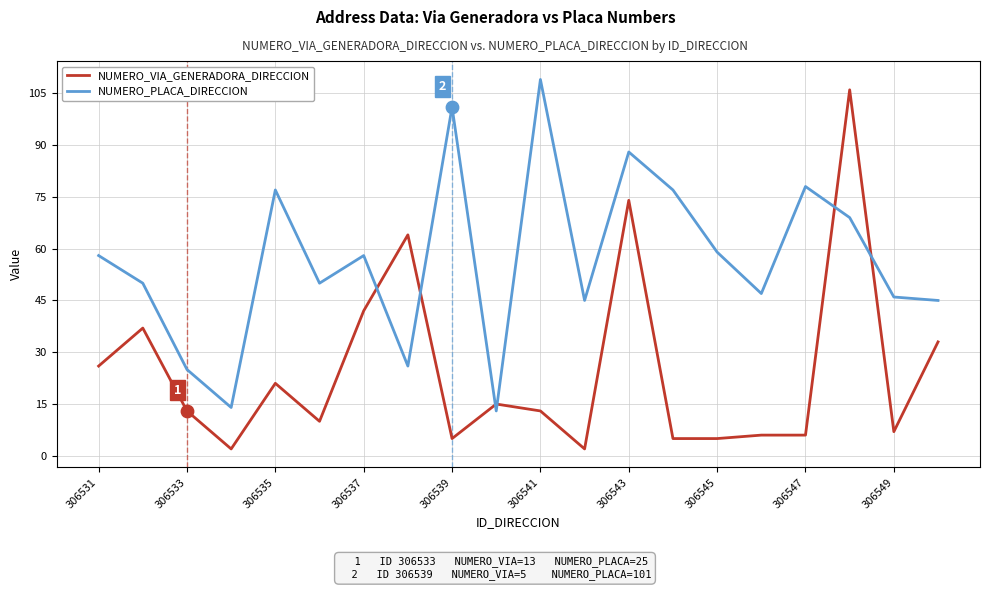

What is the difference between the maximum and minimum values in the NUMERO_VIA_GENERADORA_DIRECCION series?

104